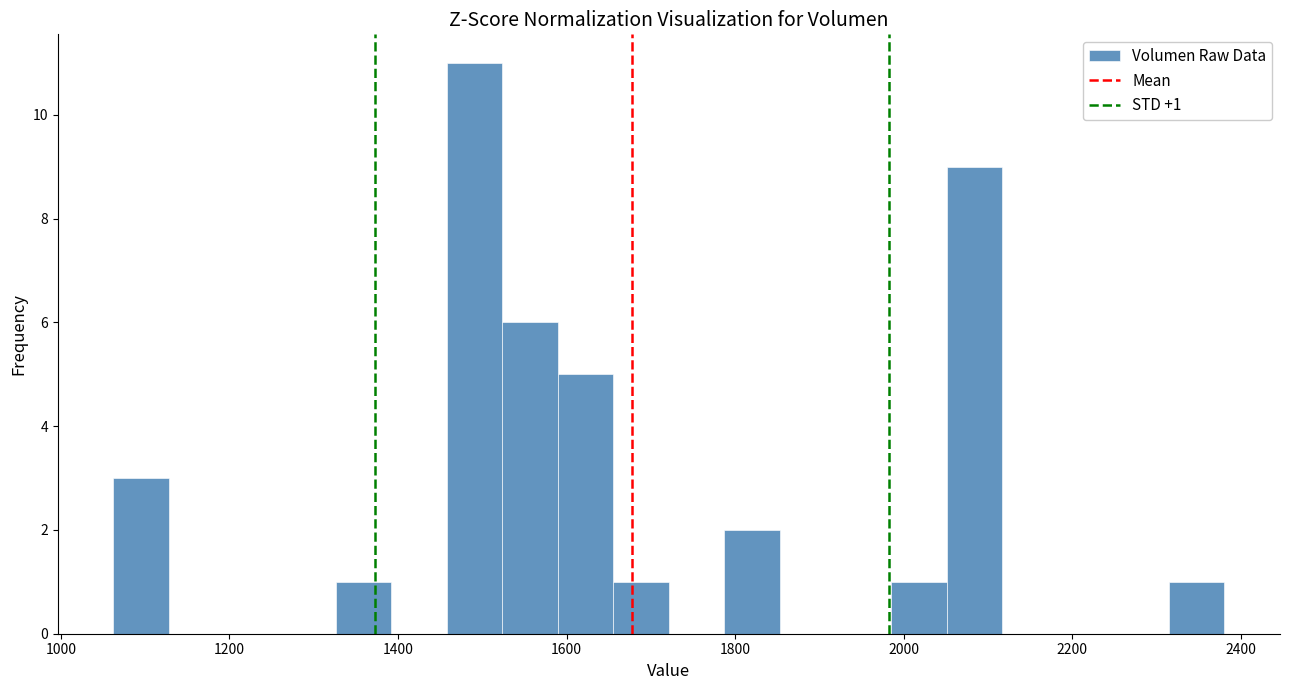

Around what value on the x-axis is the tallest bar? Give the approximate position of its centre, as read against the axis.

1500